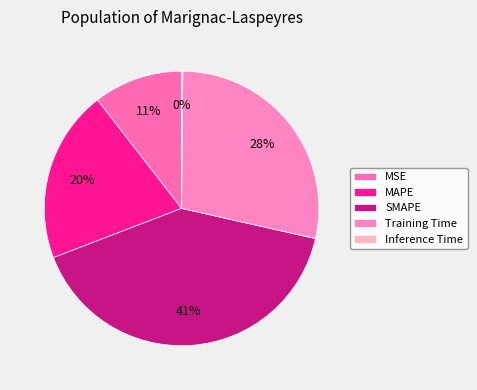

What is the ratio of the value at MAPE to the value at SMAPE?

0.5